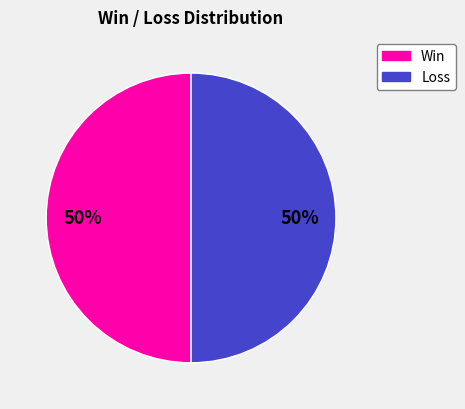

To the nearest percent, what is the average slice percentage?

50%